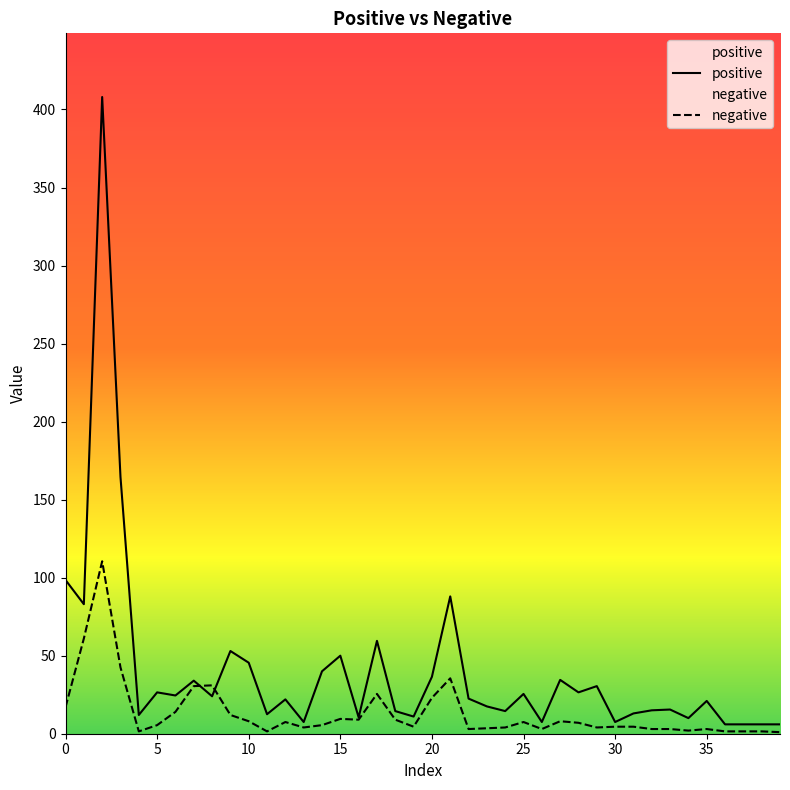

Reading left to right, list all the values displayed in this chart.

positive: 0=98.5	1=83.0	2=408.0	3=164.5	4=12.0	5=26.5	6=24.5	7=34.0	8=24.0	9=53.0	10=45.5	11=12.5	12=22.0	13=7.5	14=40.0	15=50.0	16=10.5	17=59.5	18=14.5	19=11.0	20=36.5	21=88.0	22=22.5	23=17.5	24=14.5	25=25.5	26=7.5	27=34.5	28=26.5	29=30.5	30=7.5	31=13.0	32=15.0	33=15.5	34=10.0	35=21.0	36=6.0	37=6.0	38=6.0	39=6.0
negative: 0=17.0	1=61.0	2=110.5	3=42.5	4=1.5	5=5.5	6=14.0	7=30.5	8=31.0	9=12.0	10=8.0	11=1.5	12=7.5	13=4.0	14=5.5	15=9.5	16=9.0	17=25.5	18=9.0	19=4.5	20=23.0	21=35.5	22=3.0	23=3.5	24=4.0	25=7.5	26=3.0	27=8.0	28=7.0	29=4.0	30=4.5	31=4.5	32=3.0	33=3.0	34=2.0	35=3.0	36=1.5	37=1.5	38=1.5	39=1.0